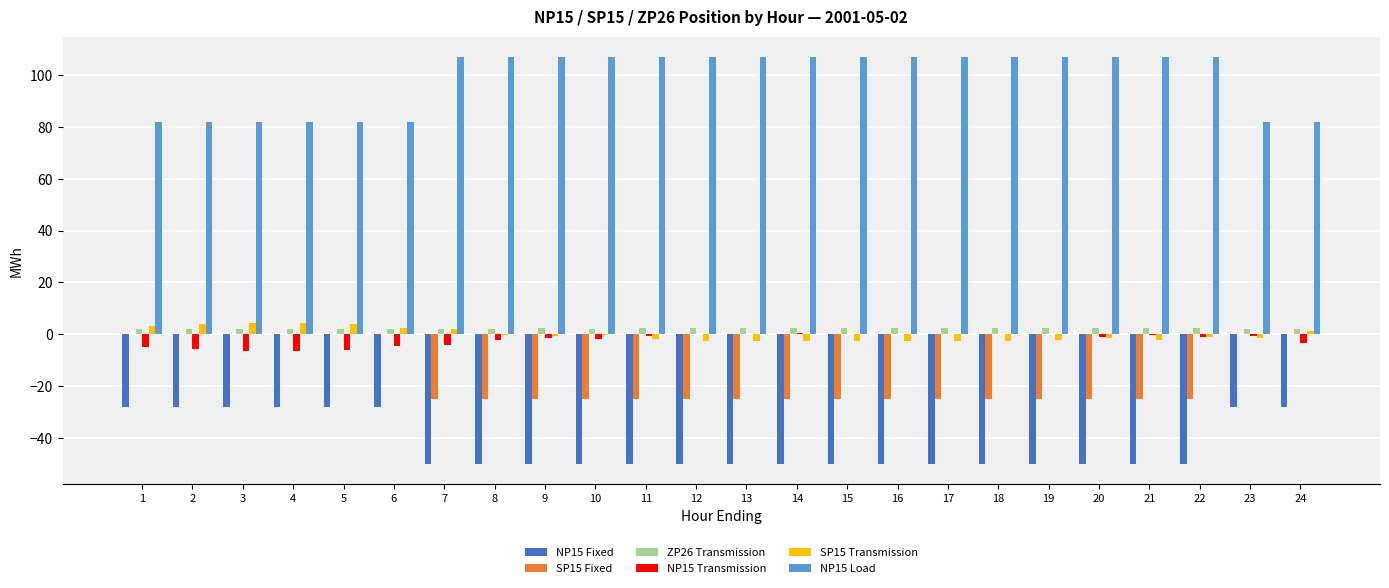

Is it true that SP15 Fixed equals -25.0 at 19?

True